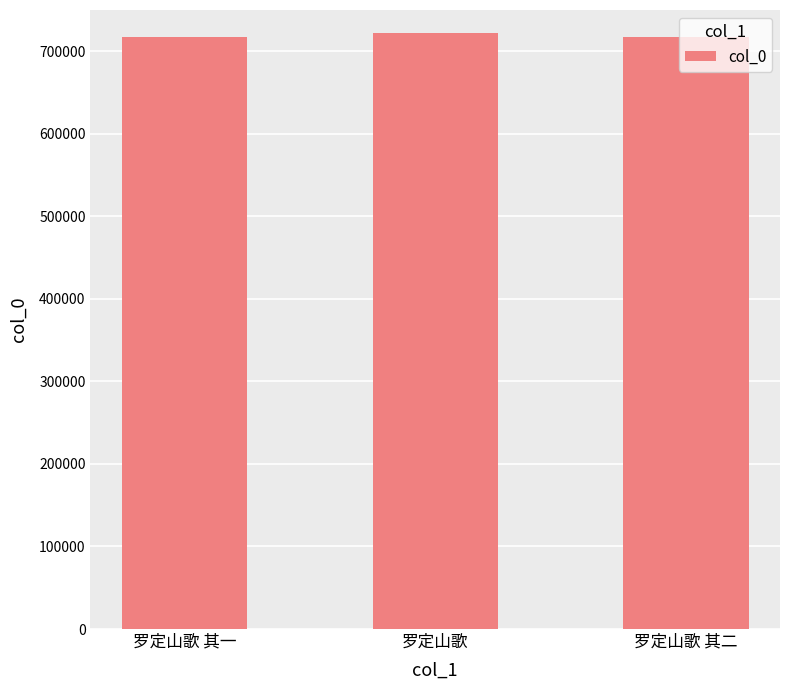

What is the sum of the values at 罗定山歌 and 罗定山歌 其一?

1439864